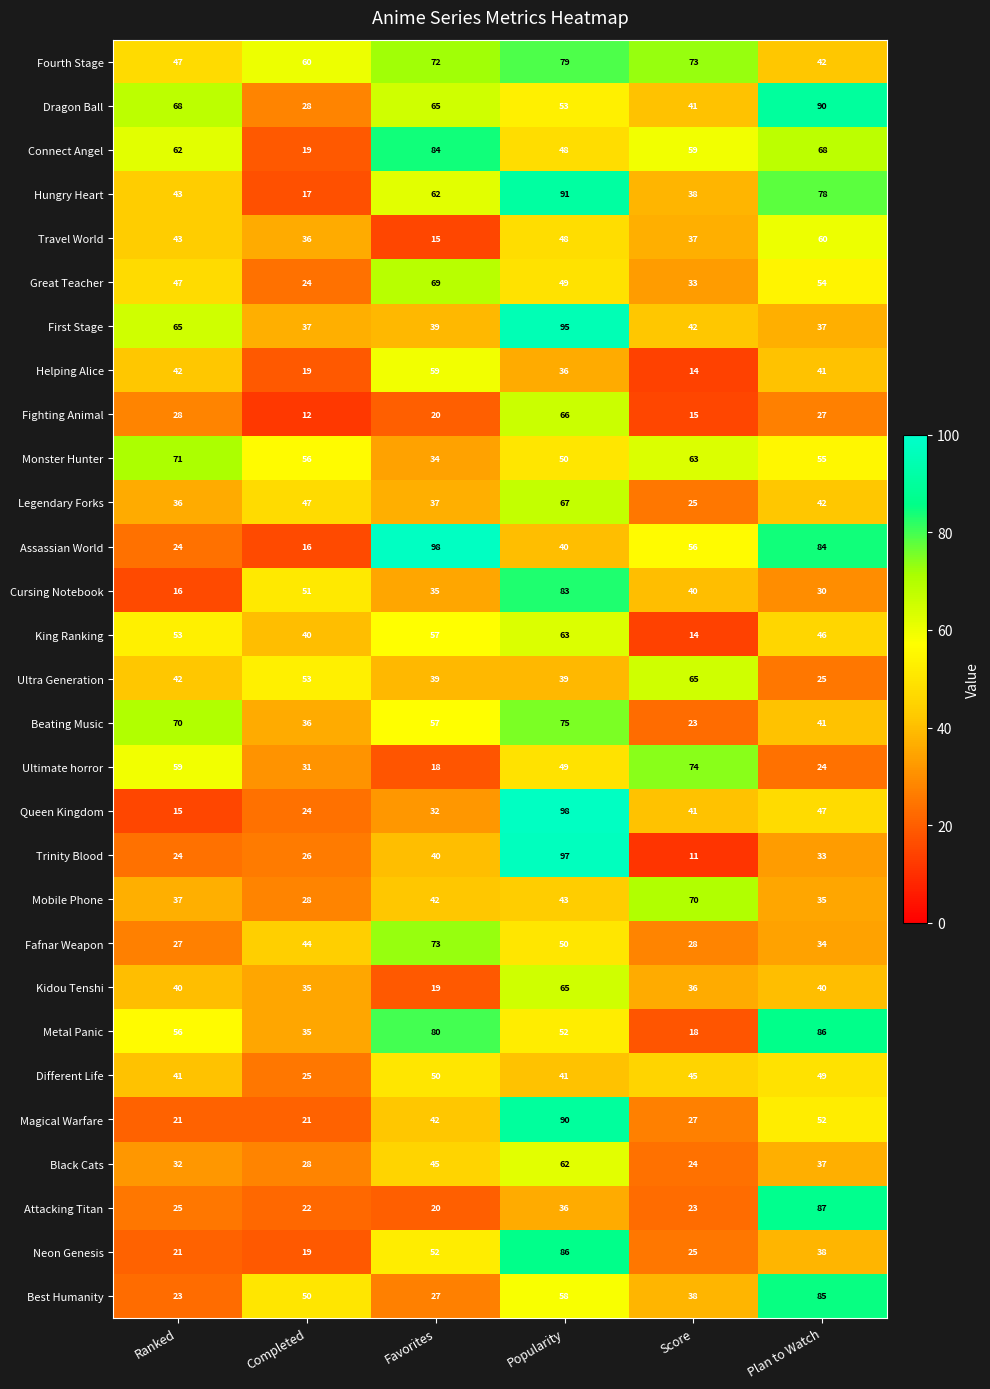

The value of Fighting Animal at Score is 15. True or false?

True